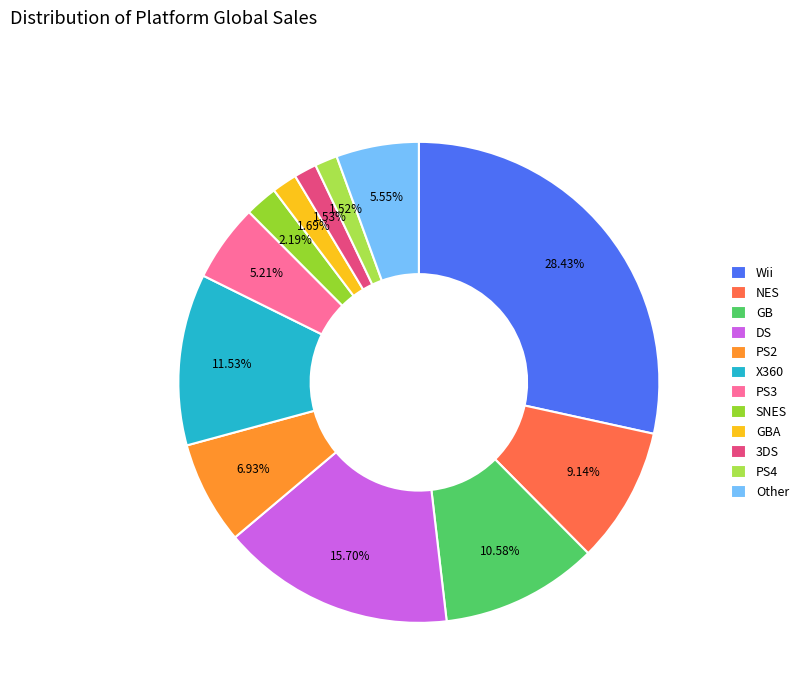

To the nearest percent, what is the difference between the largest and smallest slice percentages?

27%